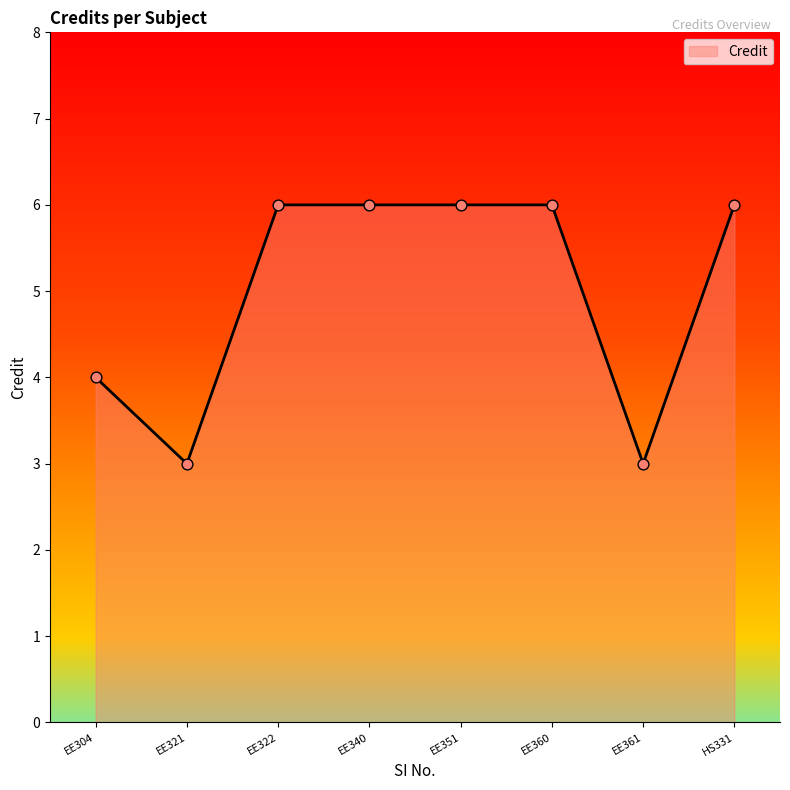

Approximately how many times larger is the value at EE322 compared to EE304?

1.5